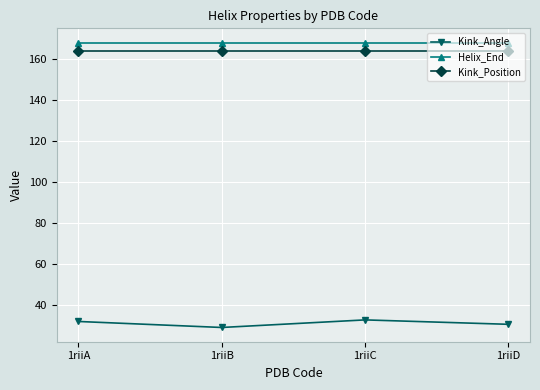

True or false: Kink_Angle and Helix_End cross at least once.

False